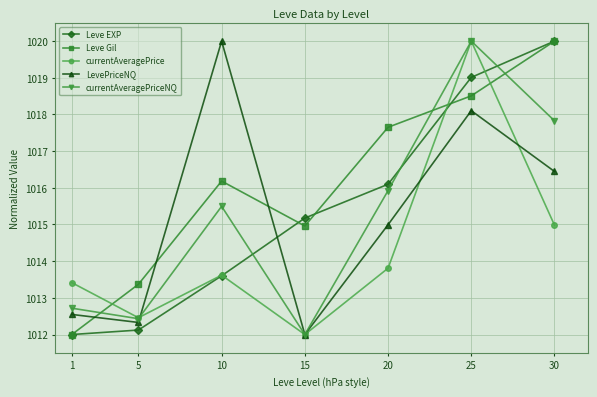

How many data points does each series have?

7